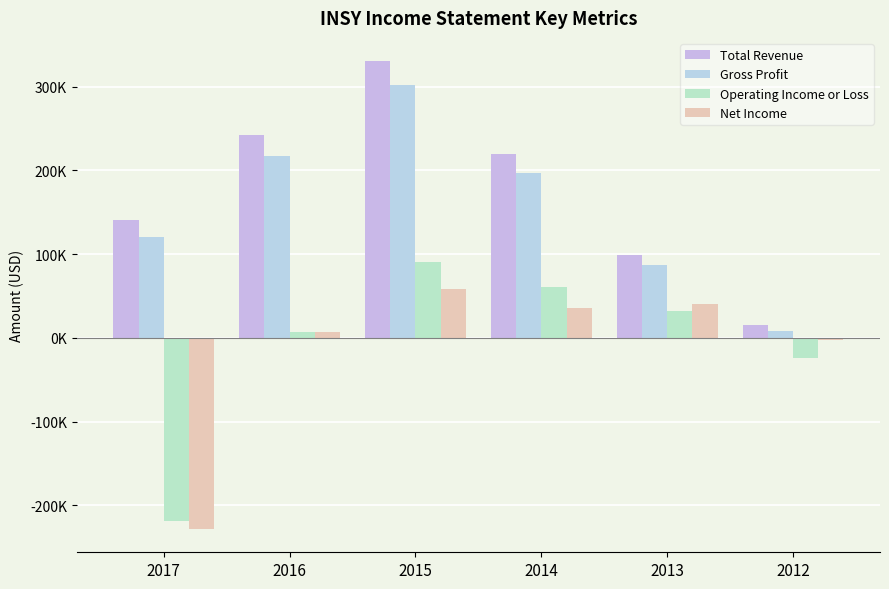

Which series has the largest total across all categories?

Total Revenue